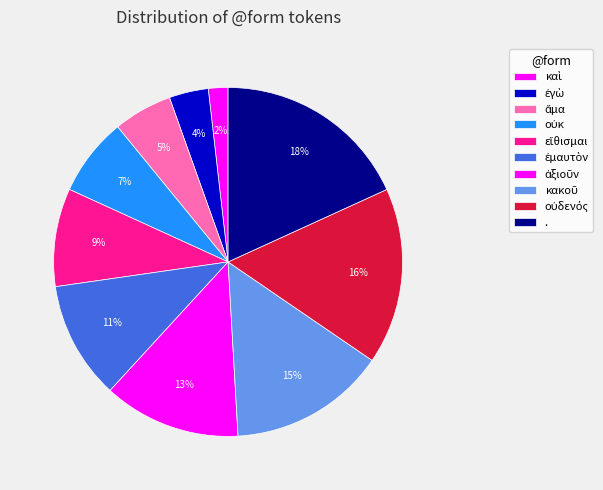

Count the number of slices in the pie.

10